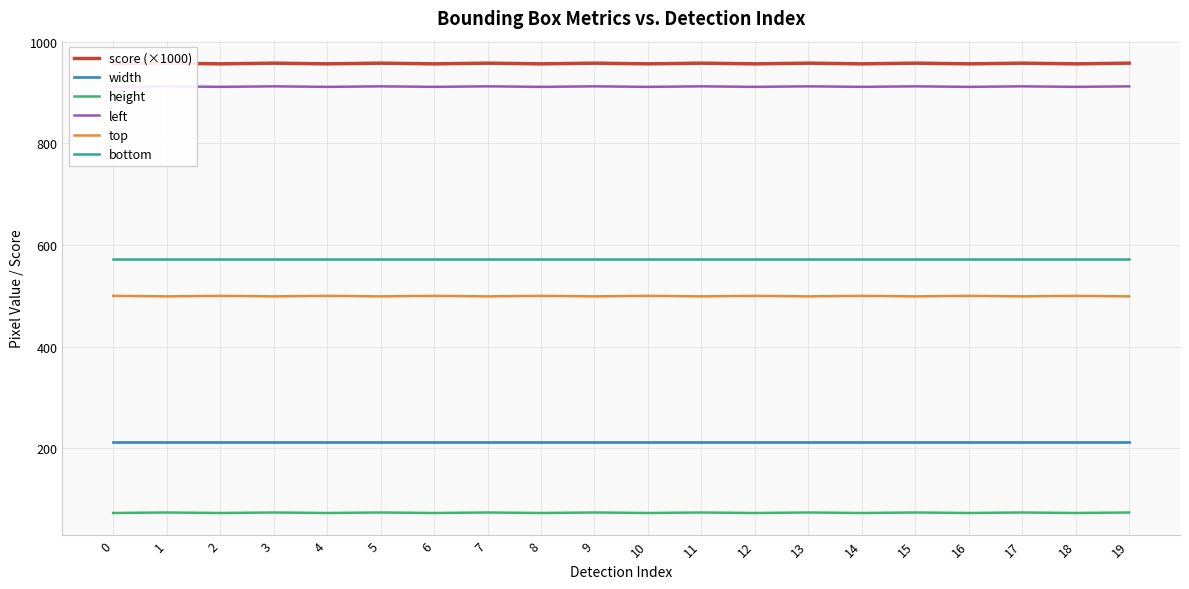

How many lines are shown in the chart?

6